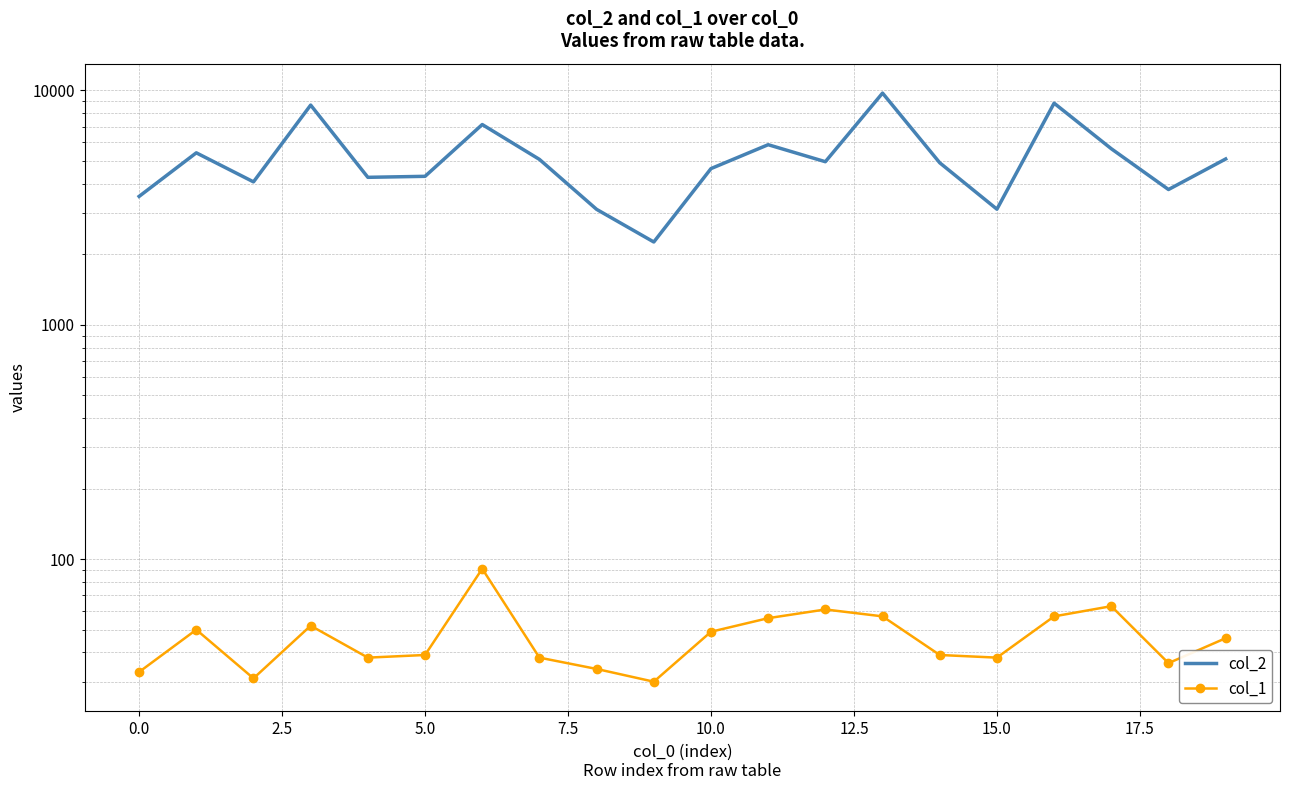

True or false: col_2 and col_1 intersect in this chart.

False